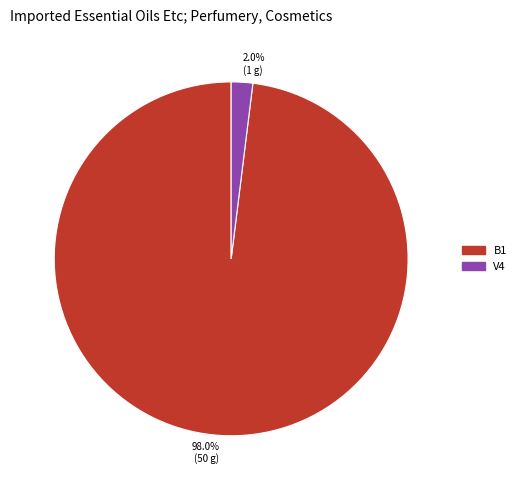

To the nearest percent, what portion does B1 represent?

98%